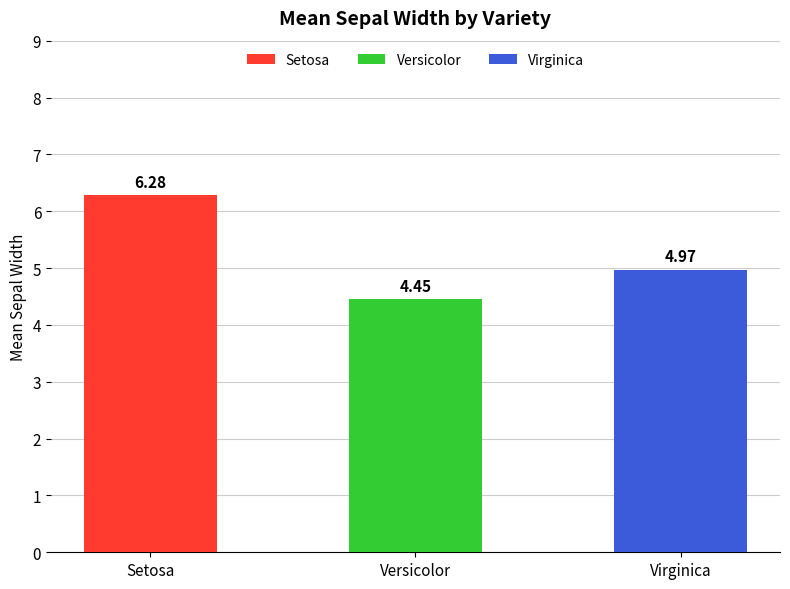

Rank the categories by value from highest to lowest.

Setosa, Virginica, Versicolor